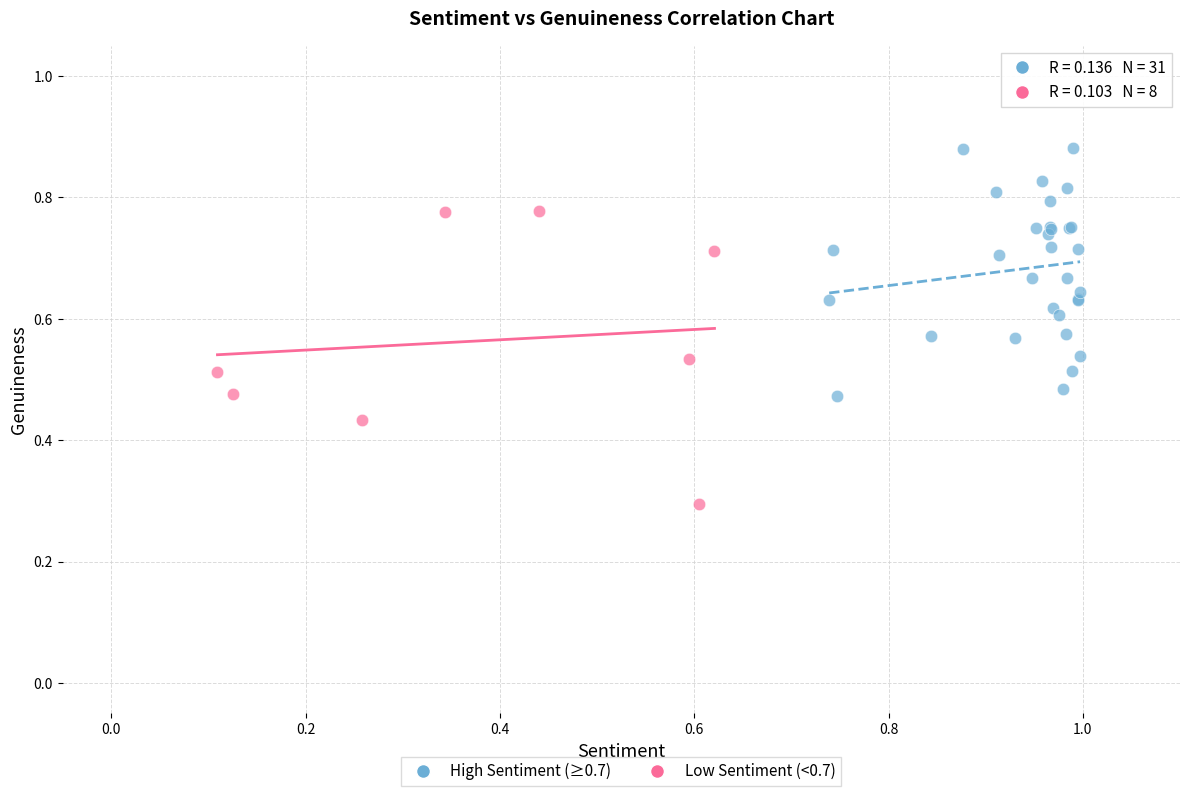

Which series reaches the maximum Y coordinate?

High Sentiment (≥0.7)